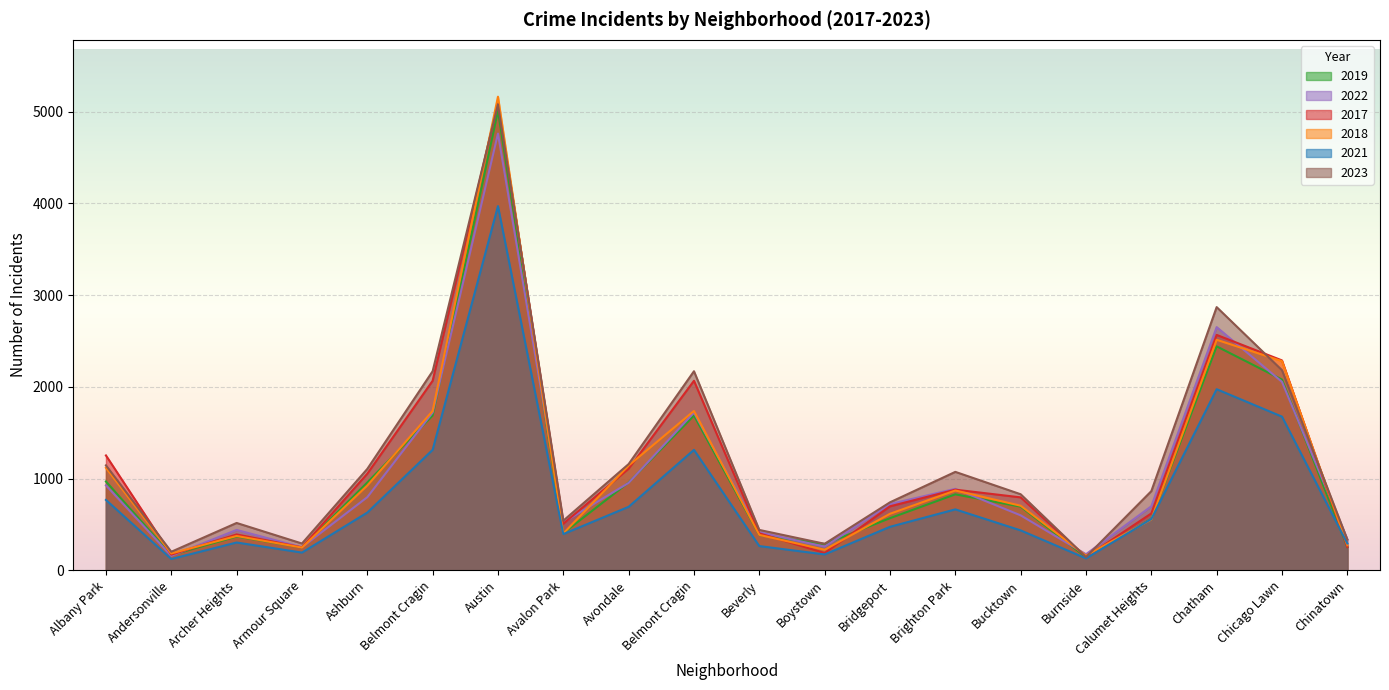

What is the value of the 2022 point at the 2nd from the left?

157